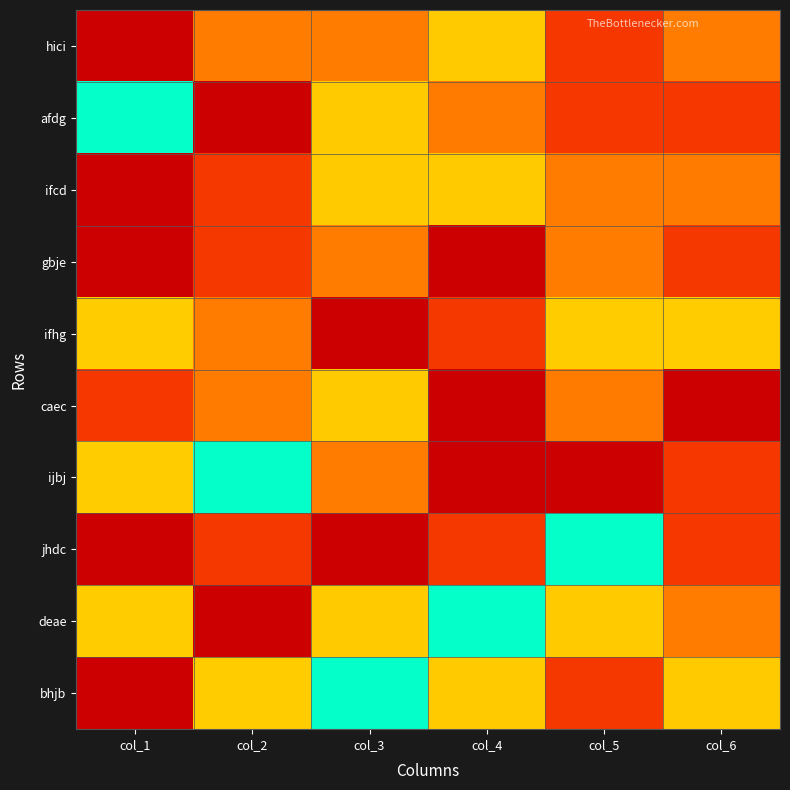

What is the total value across all series at col_2?

56